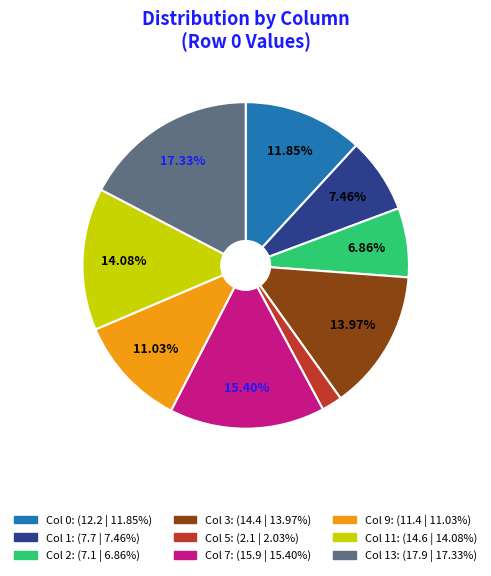

Does any single category account for the majority?

No